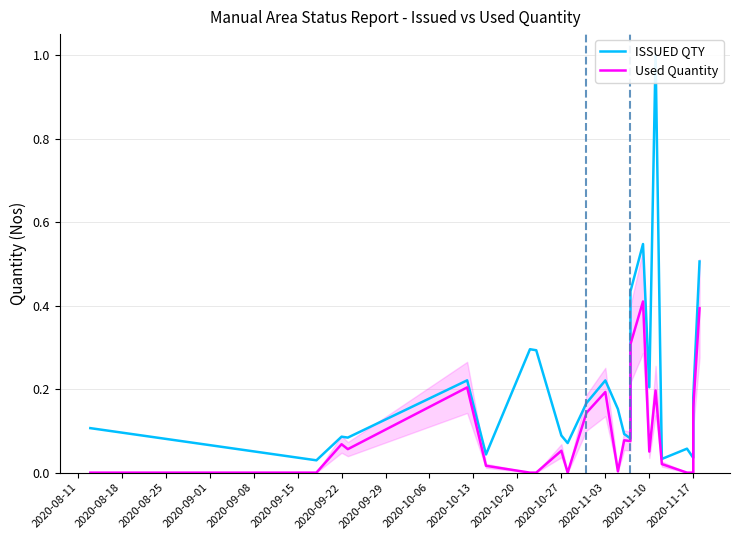

Where is Used Quantity nearest to the value 0?

2020-08-11